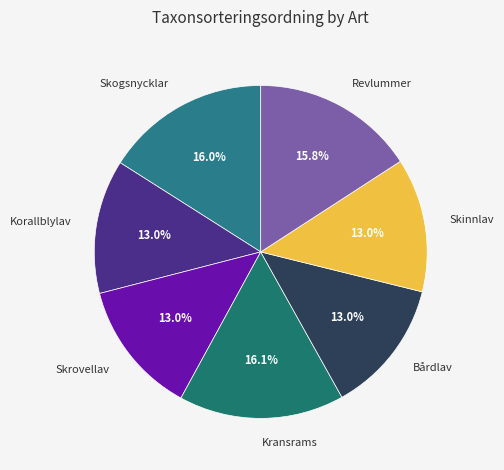

How many slices are in this pie chart?

7